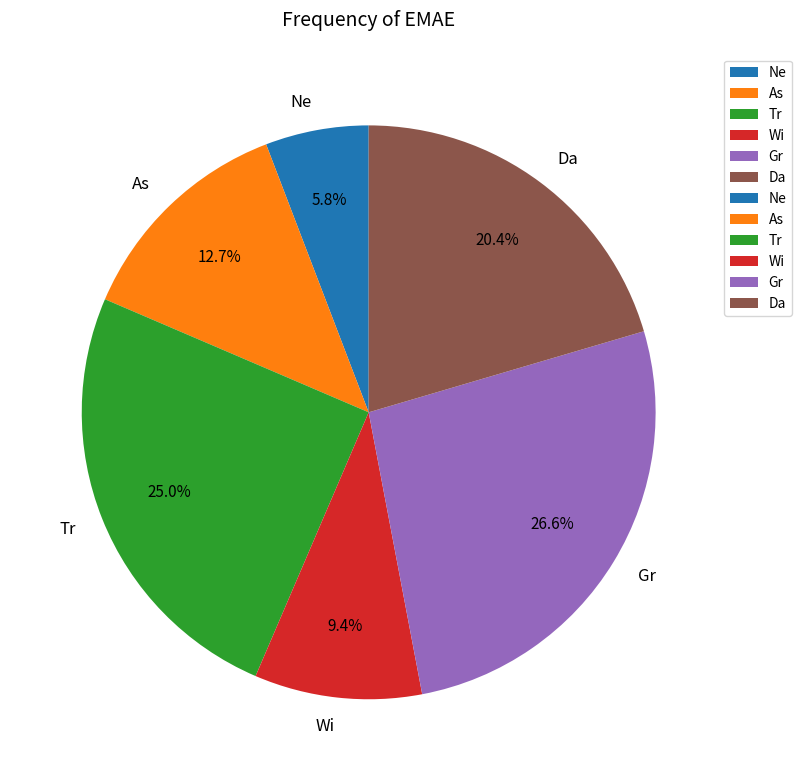

To the nearest percent, what portion does Da represent?

20%